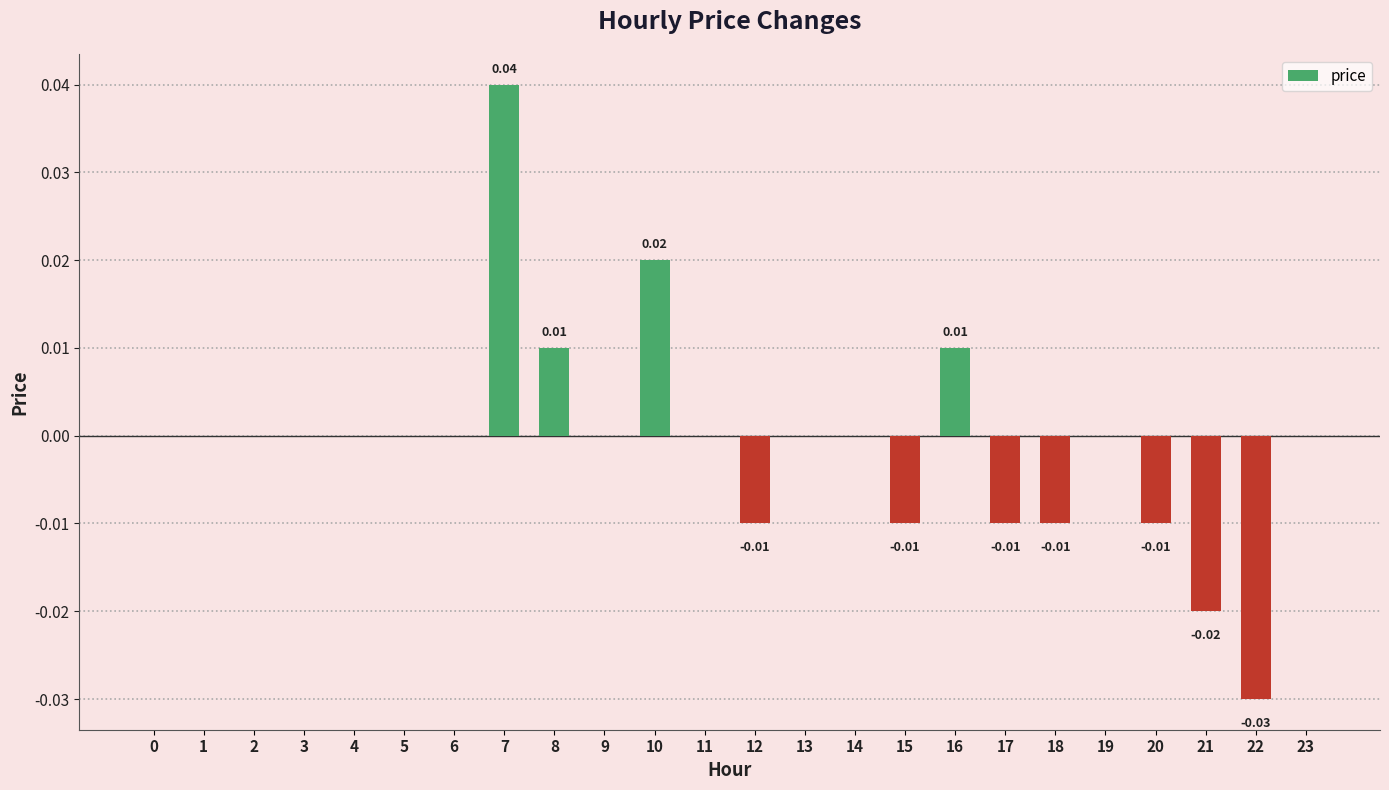

Between 16 and 5, which is larger?

16